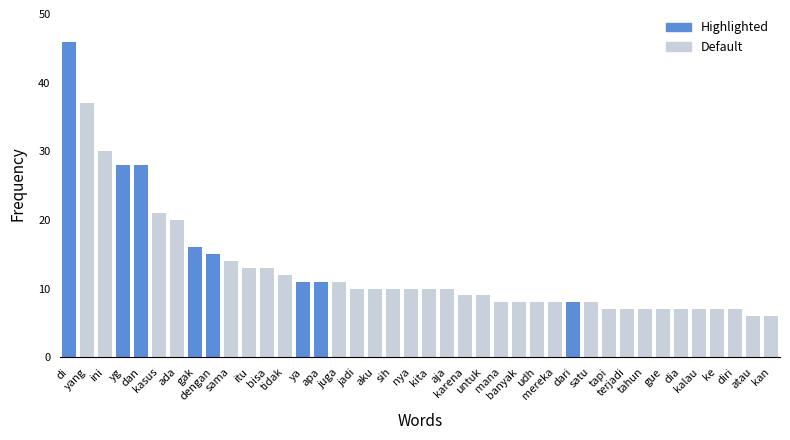

What is the smallest value displayed?

6